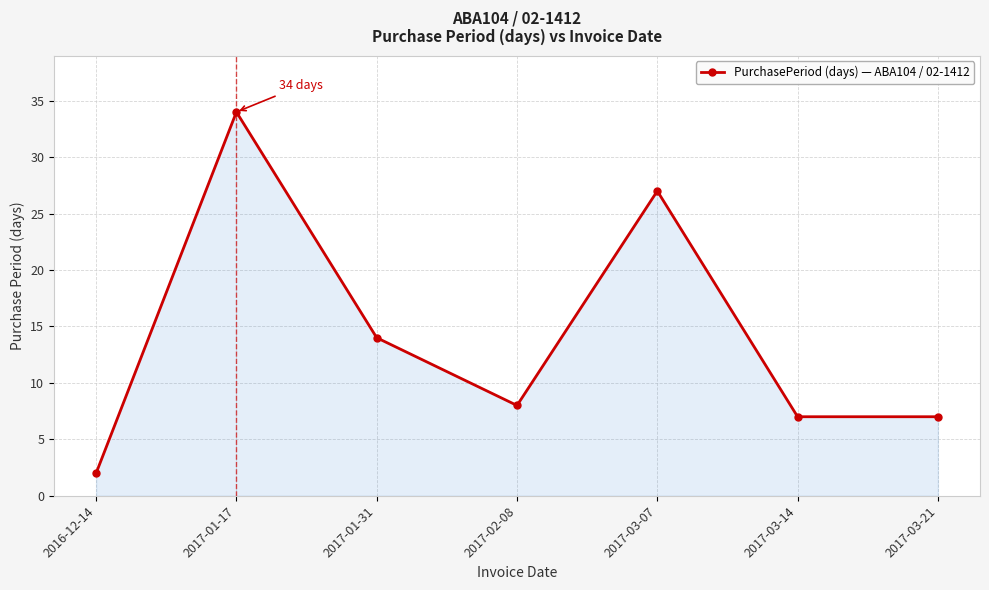

Which category has the highest value across all series?

2017-01-17